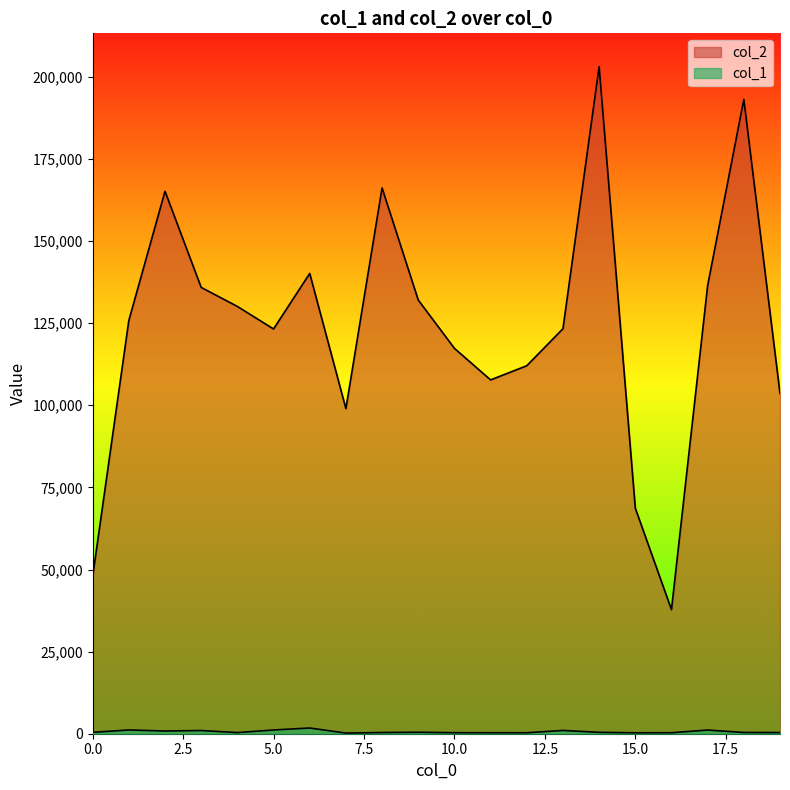

At which category does col_2 reach its first local peak?

2